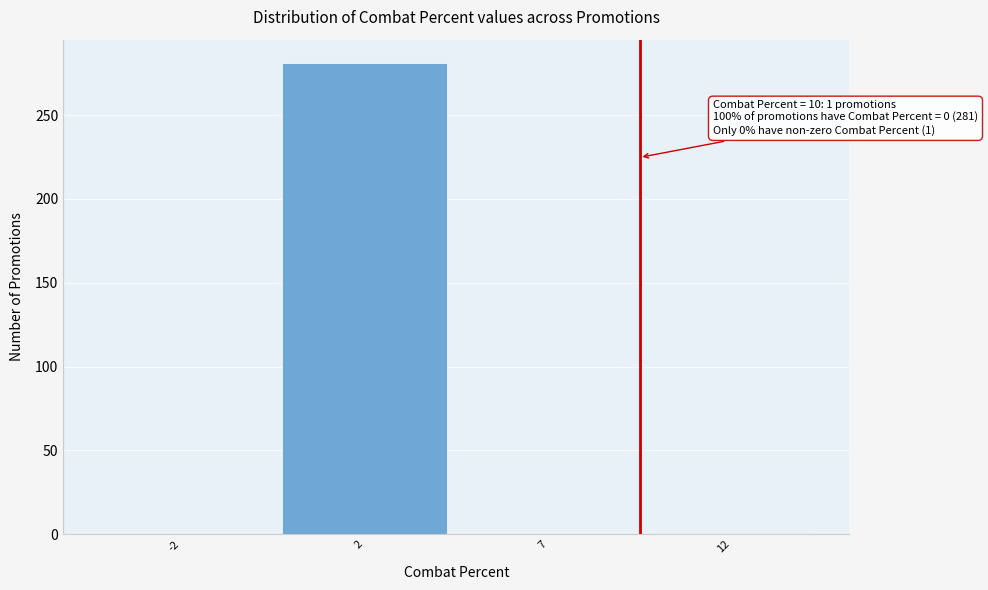

What is the sum of all values?

282